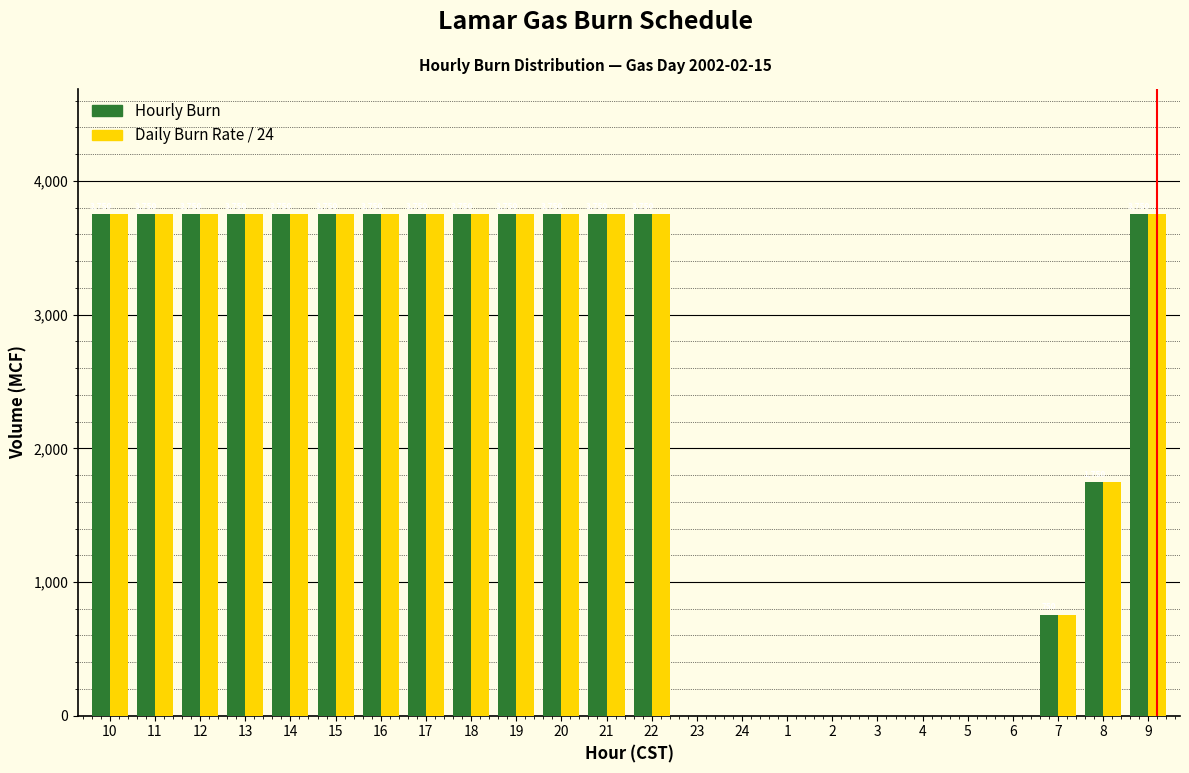

The value of Daily Burn Rate / 24 at 15 is 3750. True or false?

True